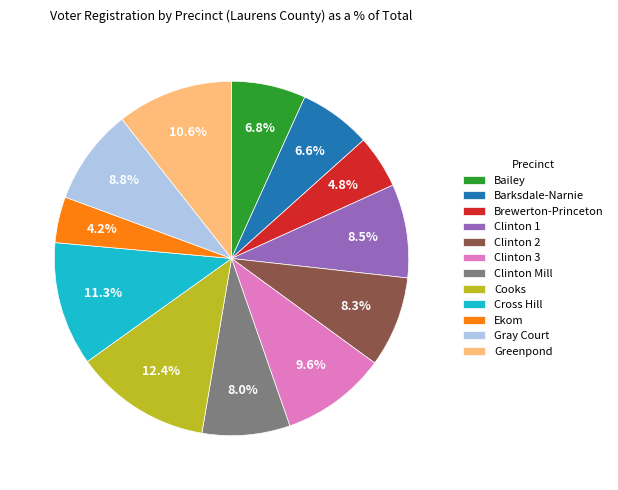

How many segments does this pie chart have?

12